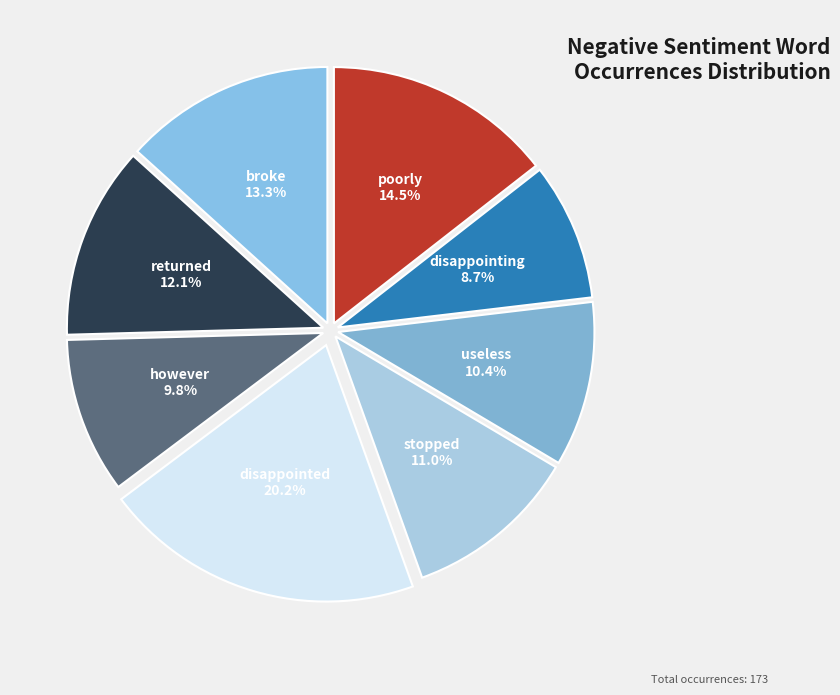

Rank the categories by value from lowest to highest.

disappointing, however, useless, stopped, returned, broke, poorly, disappointed